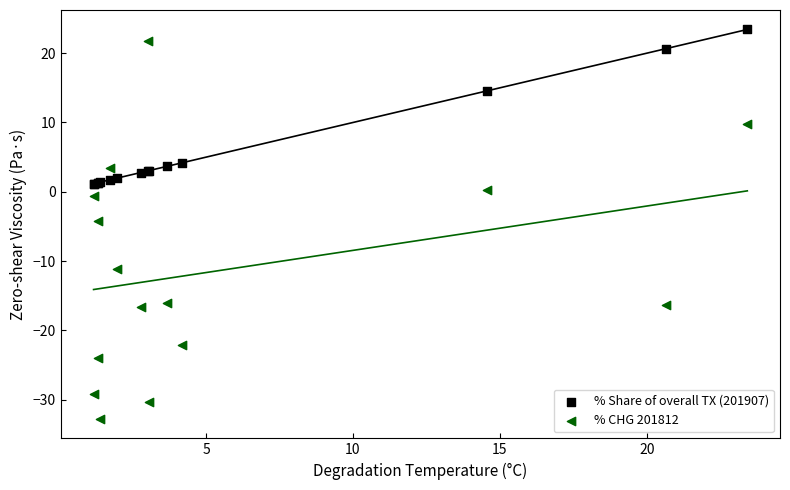

Which series reaches the minimum Y coordinate?

% CHG 201812